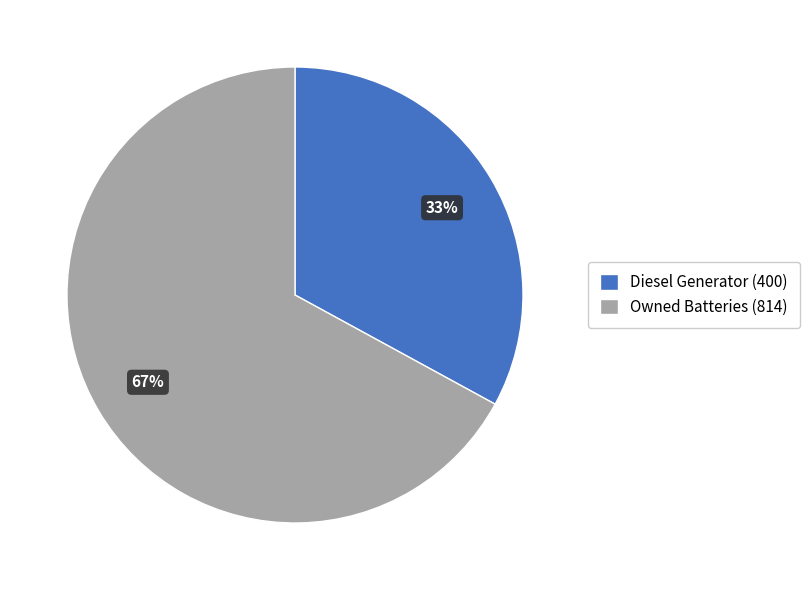

Is there a majority slice in this chart?

Yes